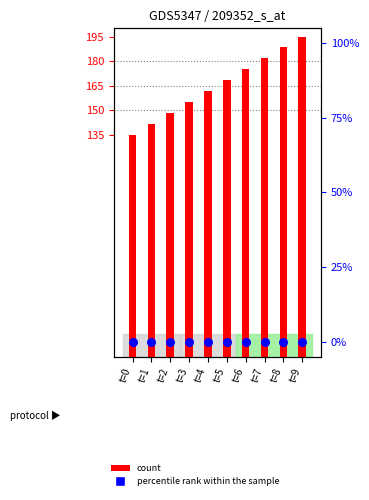

What is the total value across all series at t=7?

181.7